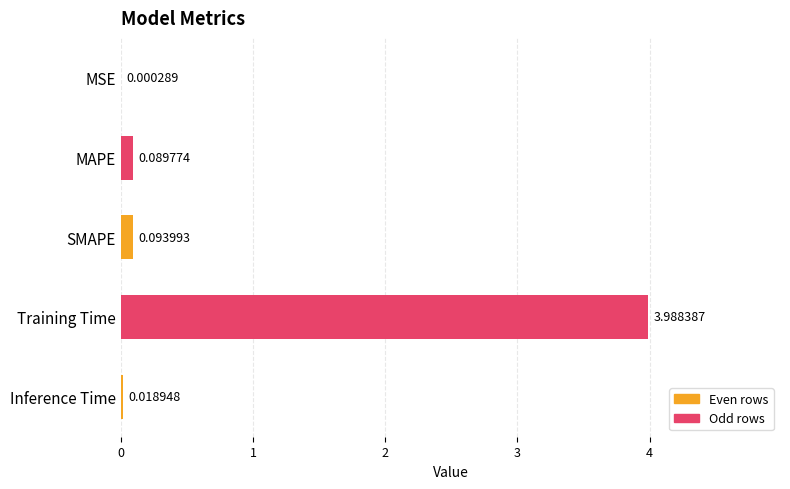

Which has a higher value, MSE or MAPE?

MAPE